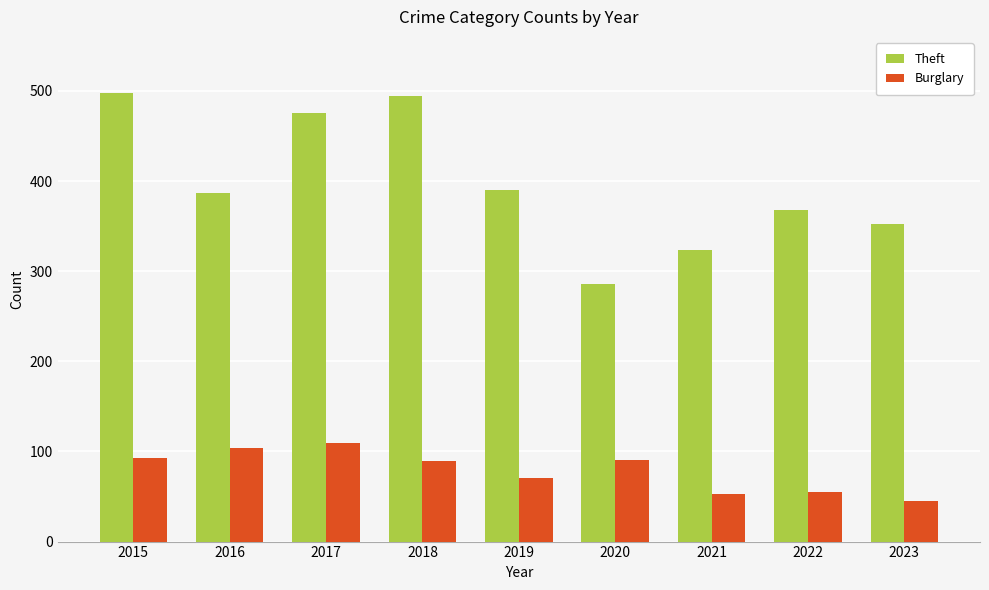

What is the sum of the Burglary values at 2022 and 2016?

159